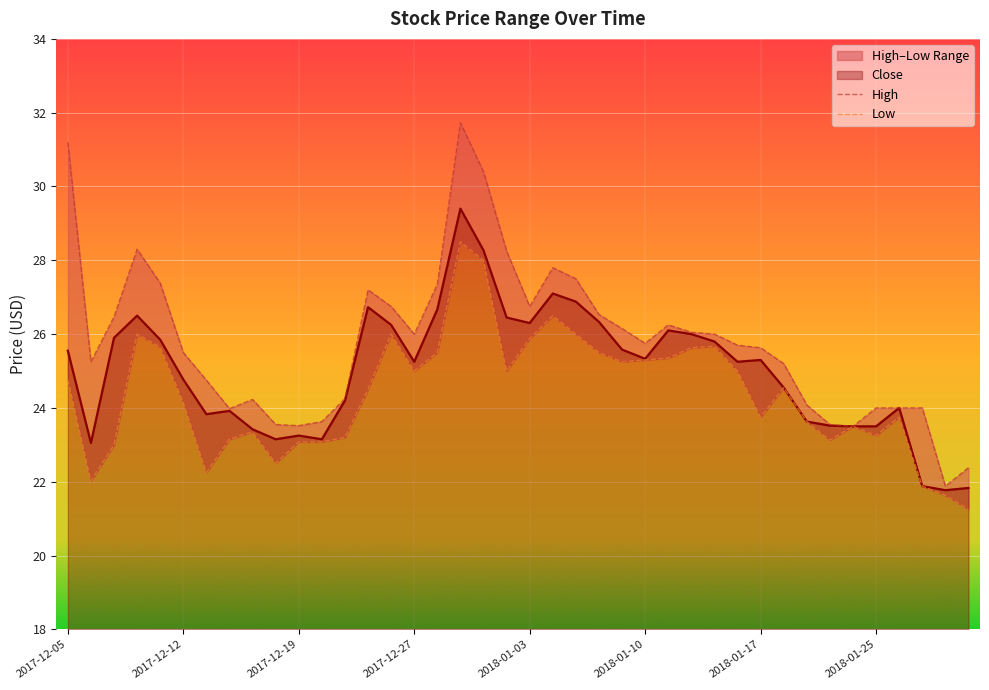

What is the sum of all Low values?

975.1